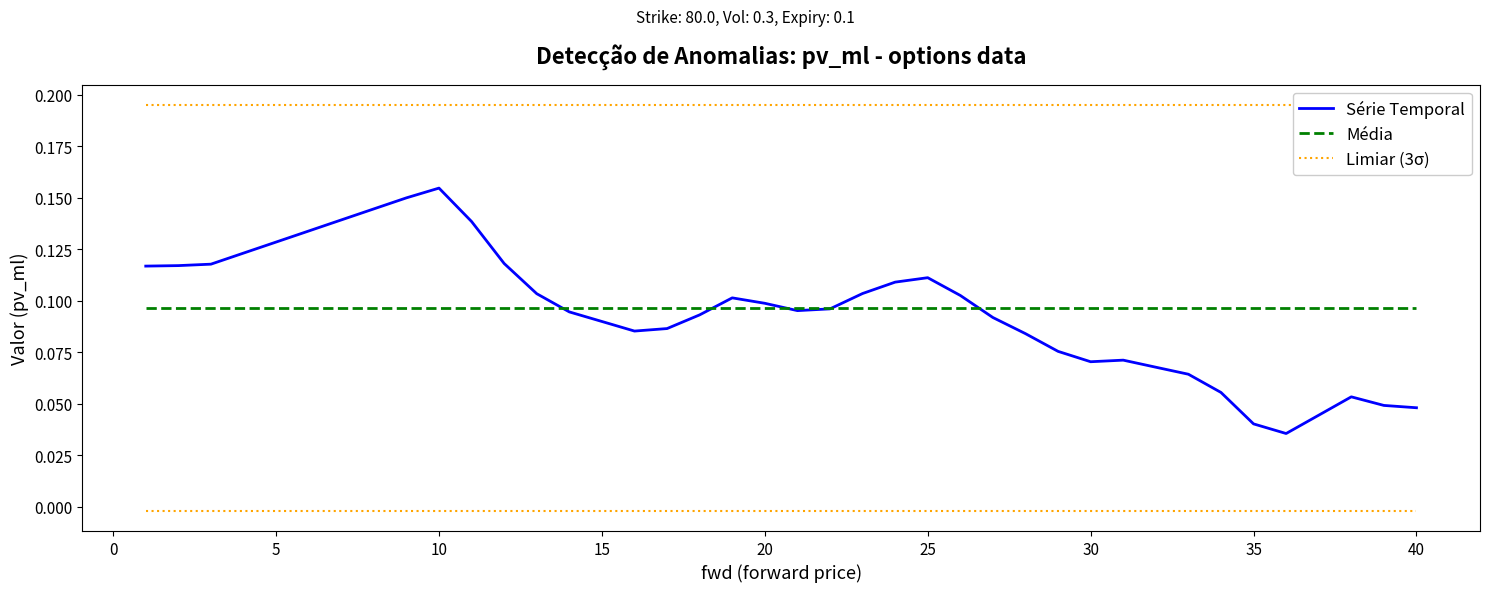

At how many categories does at least one series exceed 0?

40